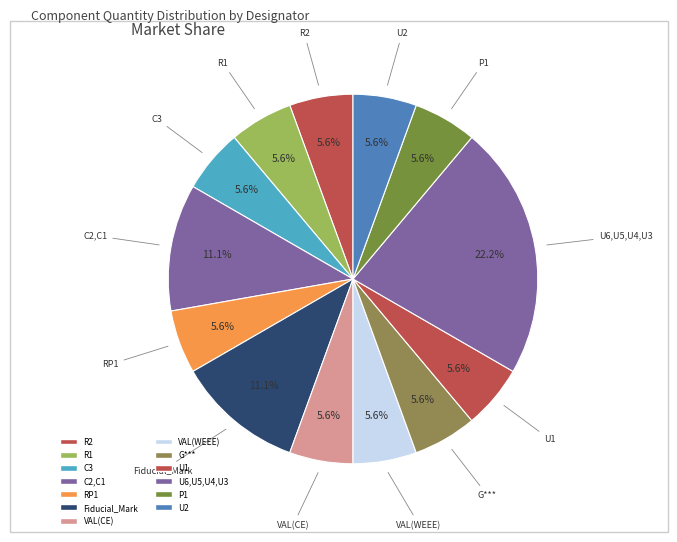

What is the smallest slice in the pie chart?

R2